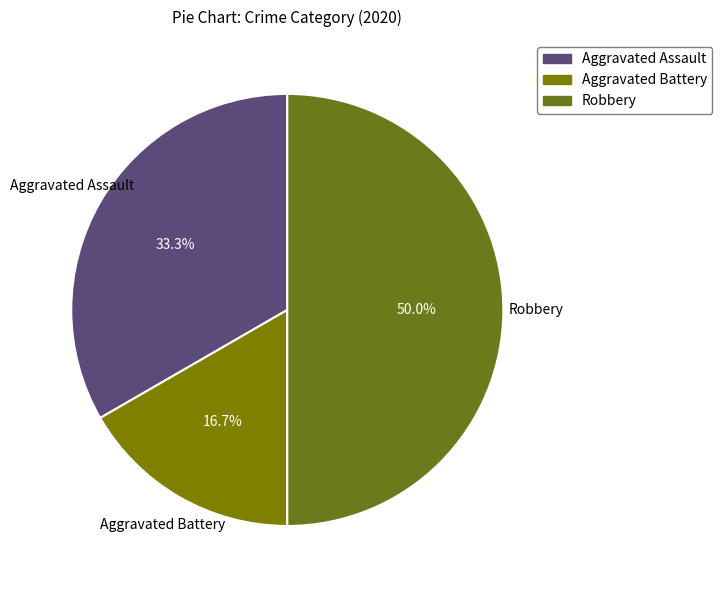

What is the largest slice in the pie chart?

Robbery